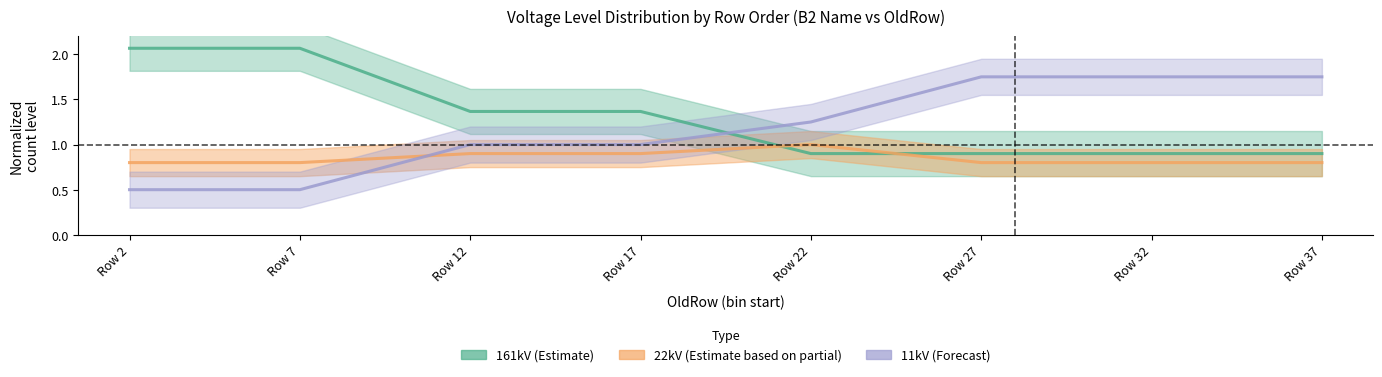

What is the difference between the second highest and minimum values in the 11kV (Forecast) series?

1.2